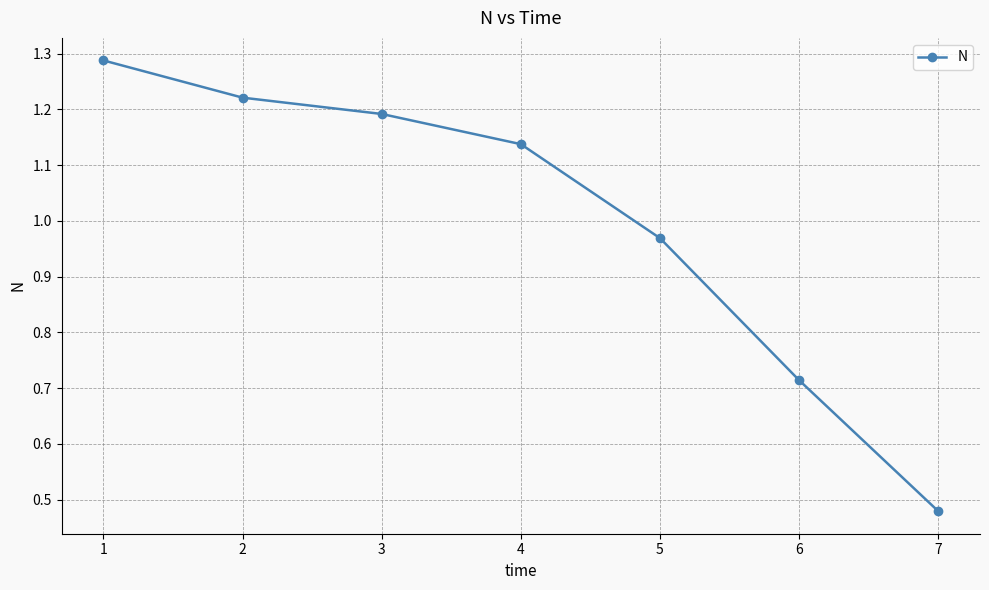

What is the sum of the values at 7 and 3?

1.7